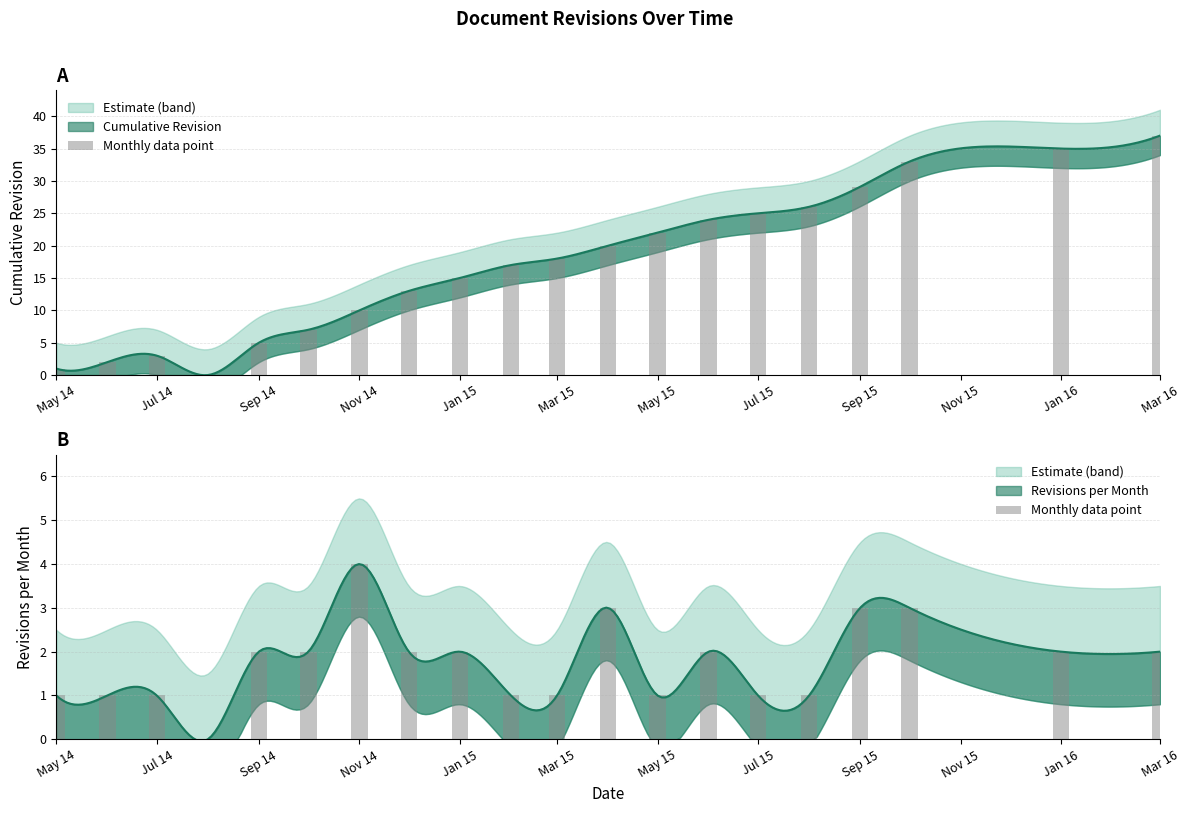

What is the sum of all values?

35